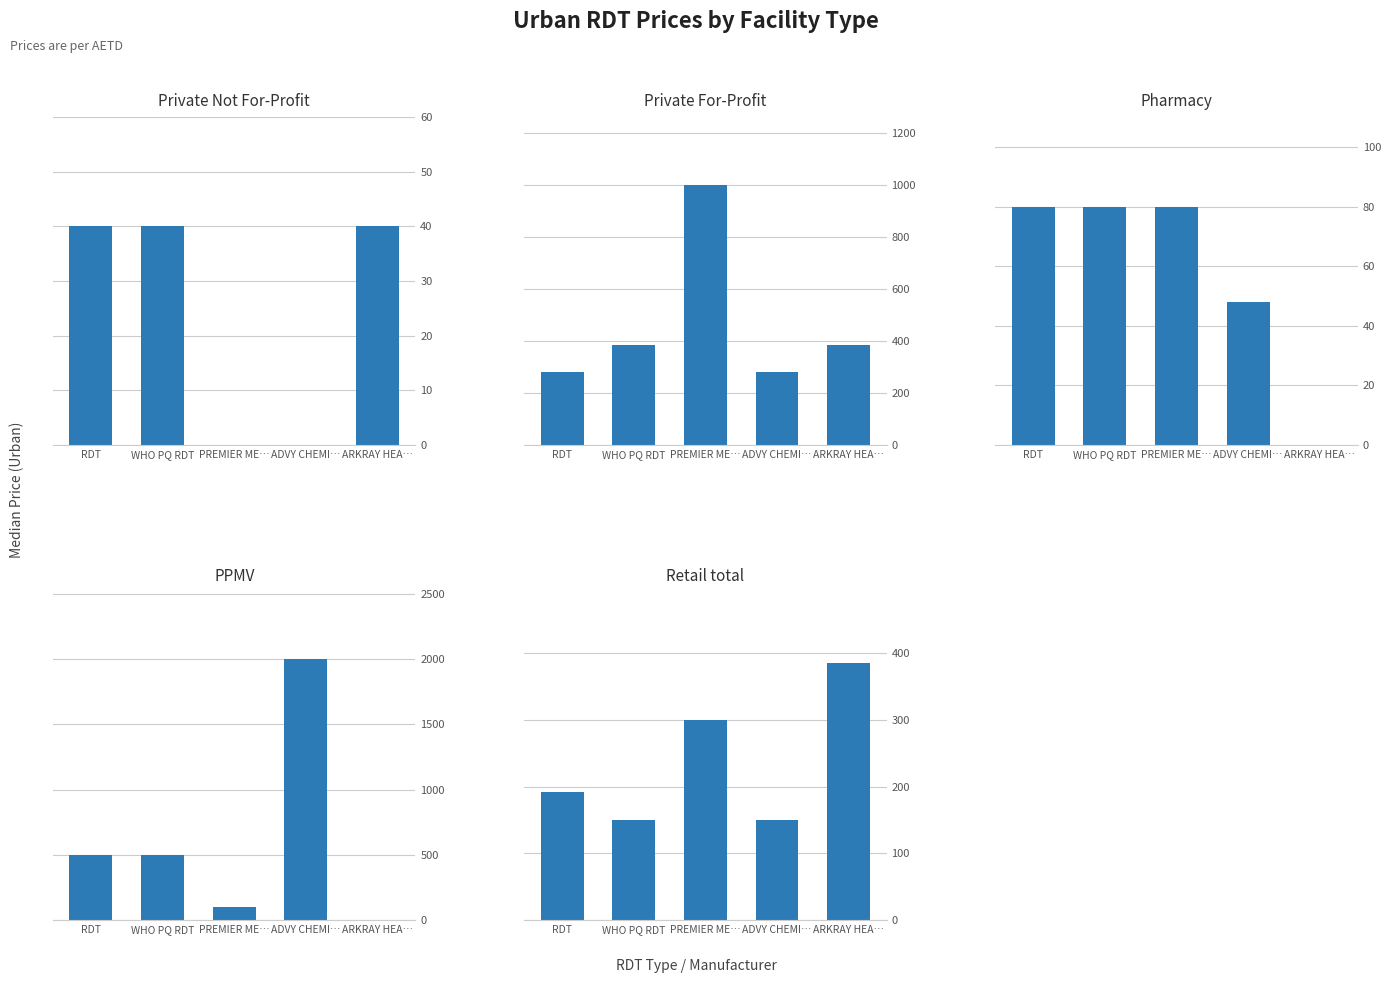

At how many categories does at least one series exceed 819?

2